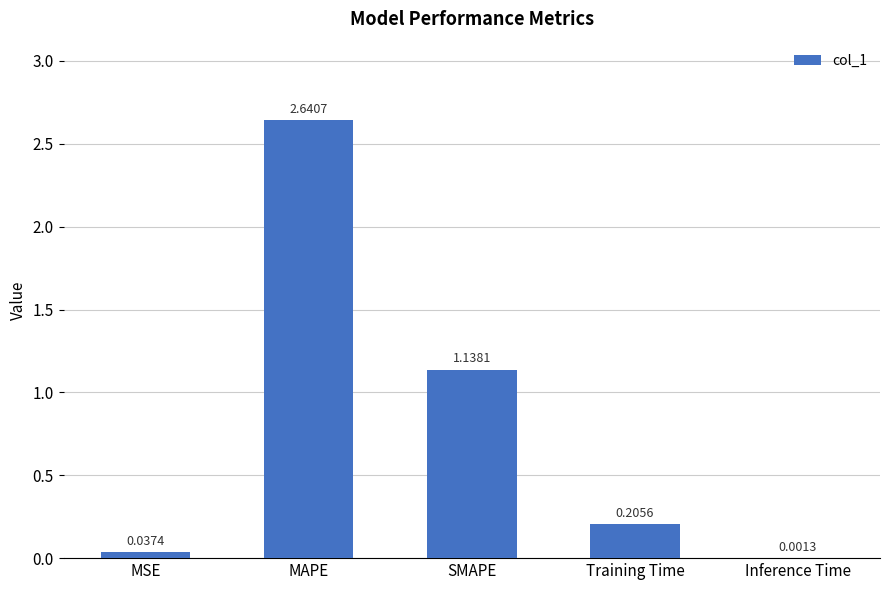

Where is the data nearest to the value 1?

SMAPE